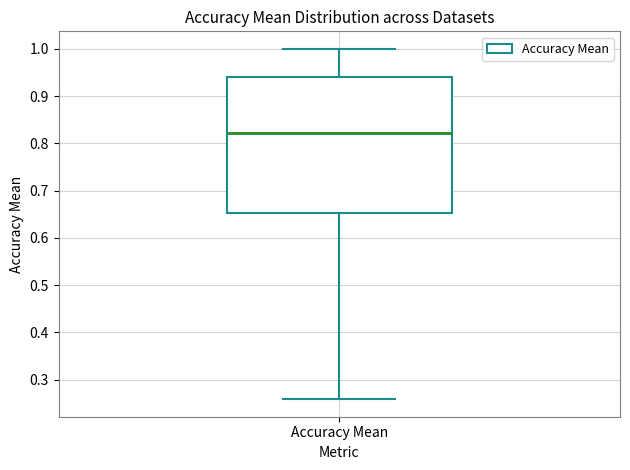

Read this box plot against the y-axis: the position of the median line, the range covered by the box, and the ends of both whiskers. The values are not printed on the chart, so give them approximately, as read against the axis.

median 0.82, box 0.65 to 0.94, whiskers 0.26 to 1.00